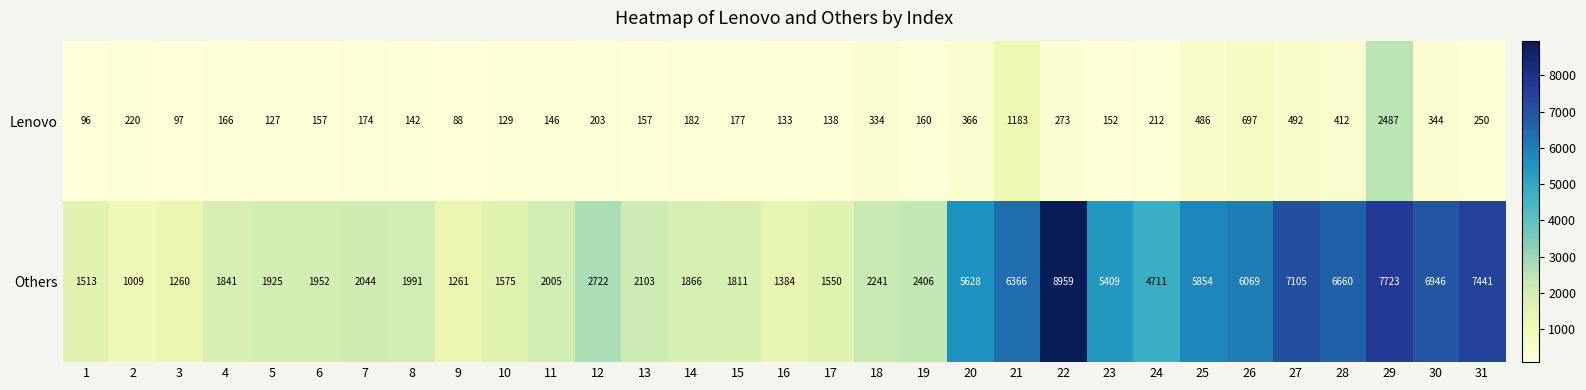

What is the sum of all Others values?

113330